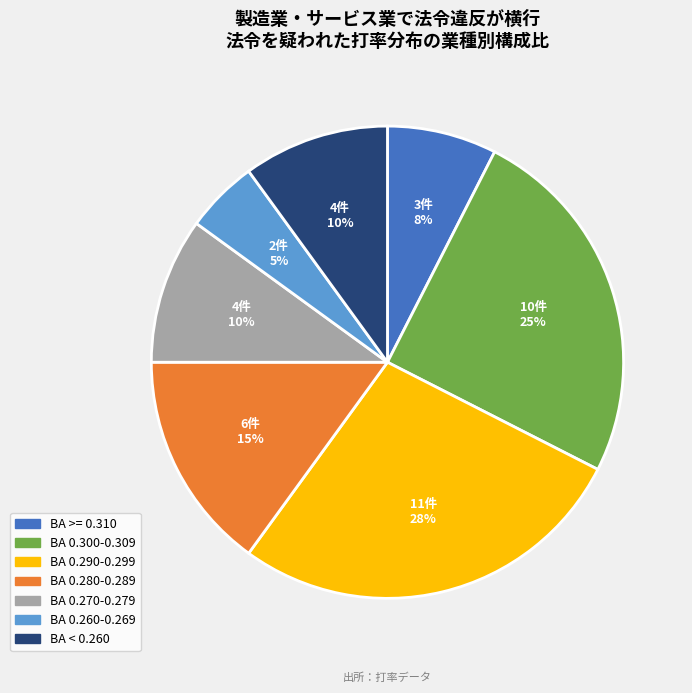

To the nearest percent, what is the average slice percentage?

14%